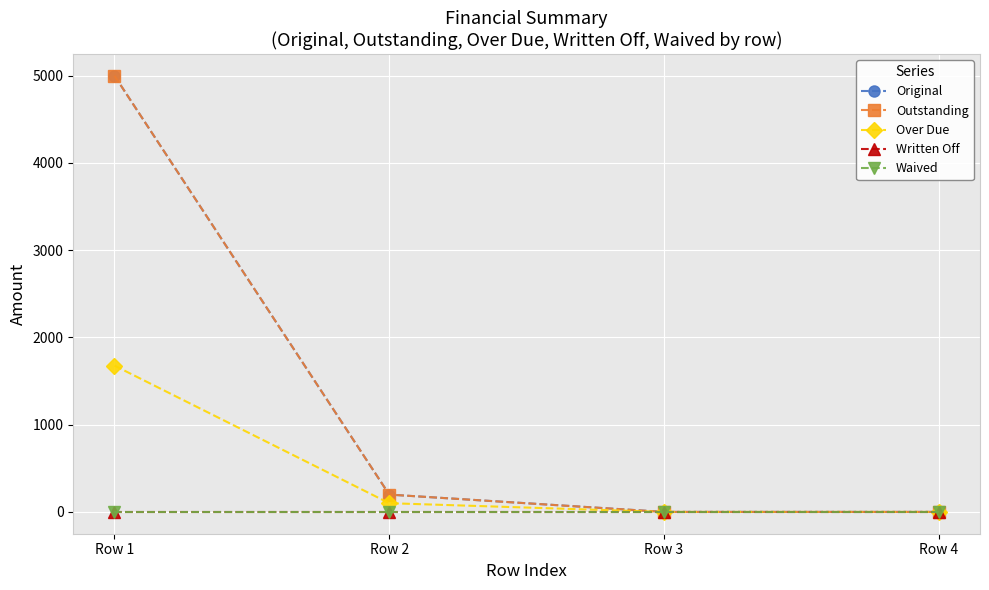

At how many categories does at least one series exceed 2081?

1